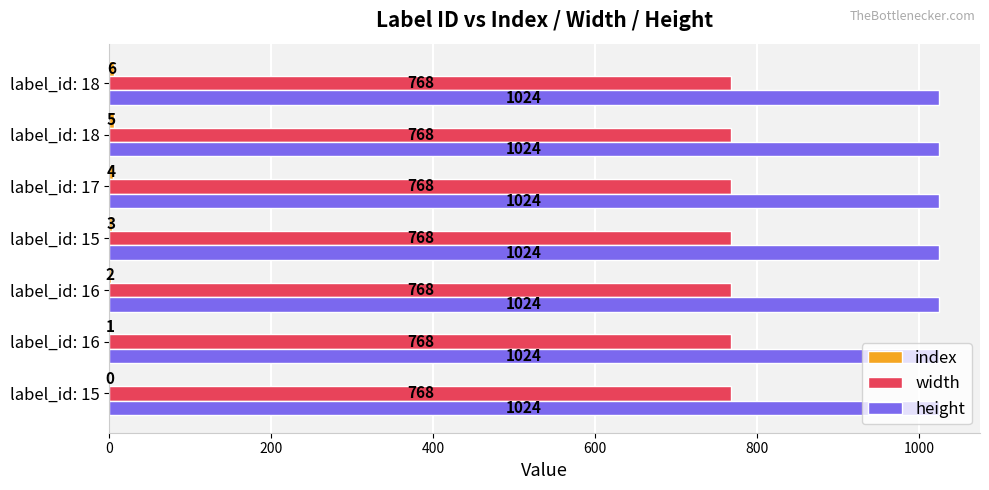

How many categories are shown in the chart?

7